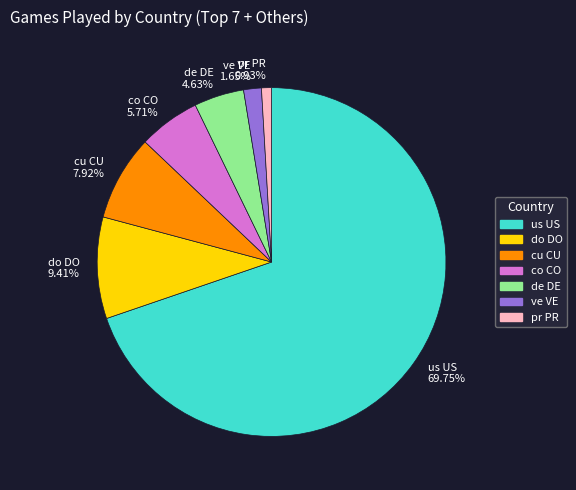

To the nearest percent, what is the difference between the largest and smallest slice percentages?

69%